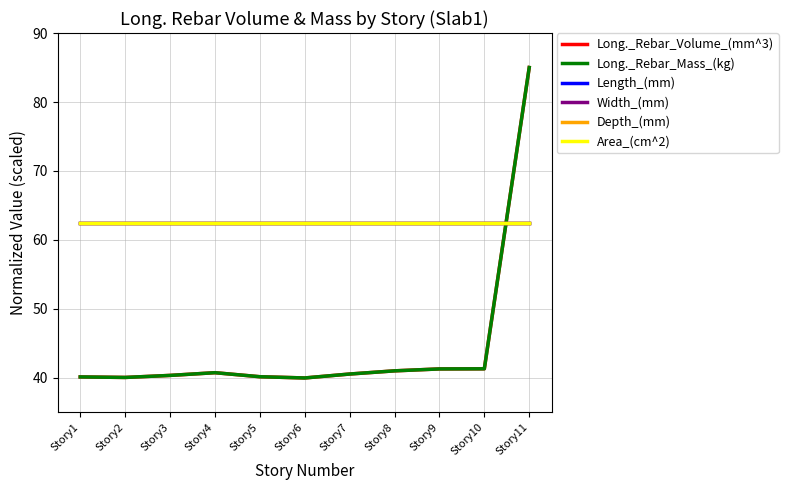

Is it true that Depth_(mm) equals 91.9 at Story10?

False